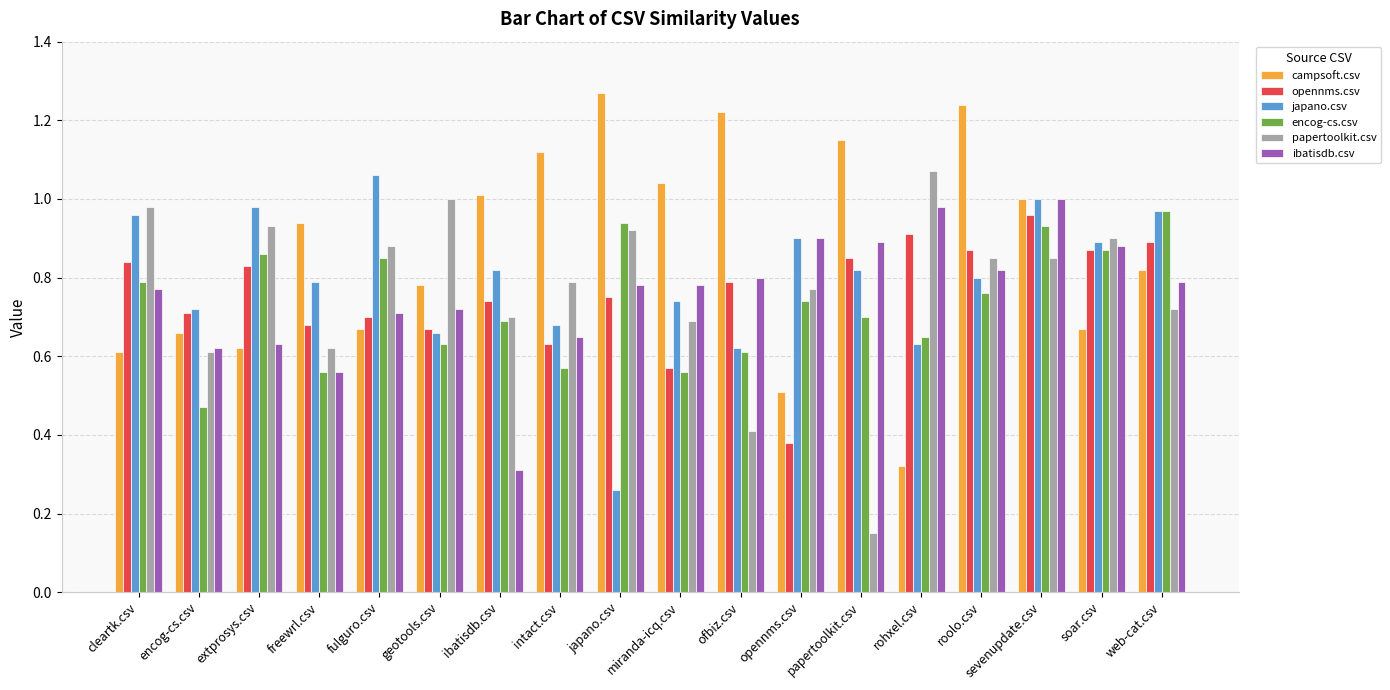

Which category has the lowest value in the encog-cs.csv series?

encog-cs.csv